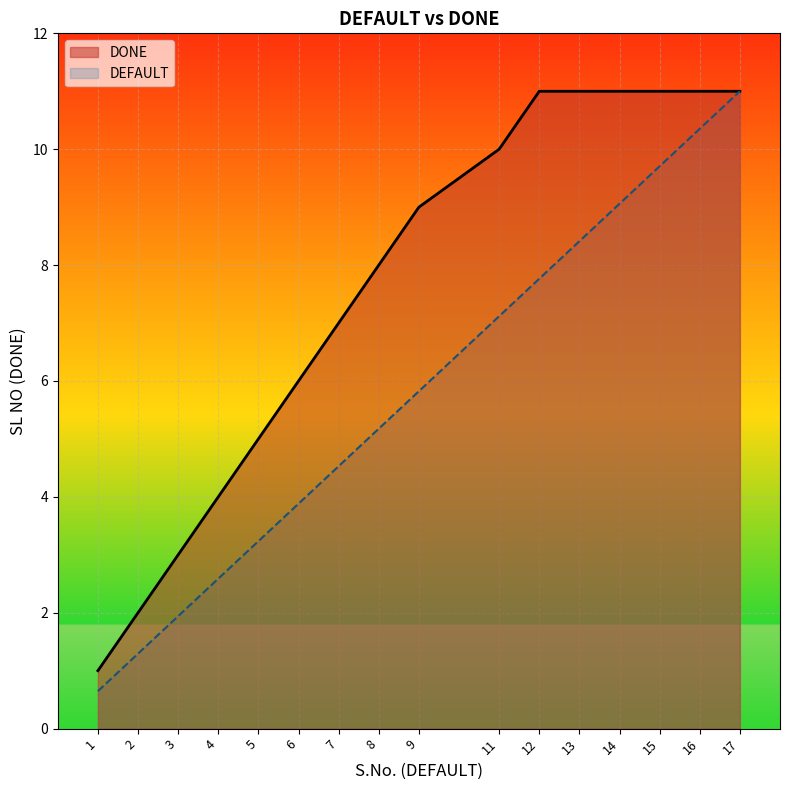

What is the value of the DONE point at the 16th from the left?

11.0